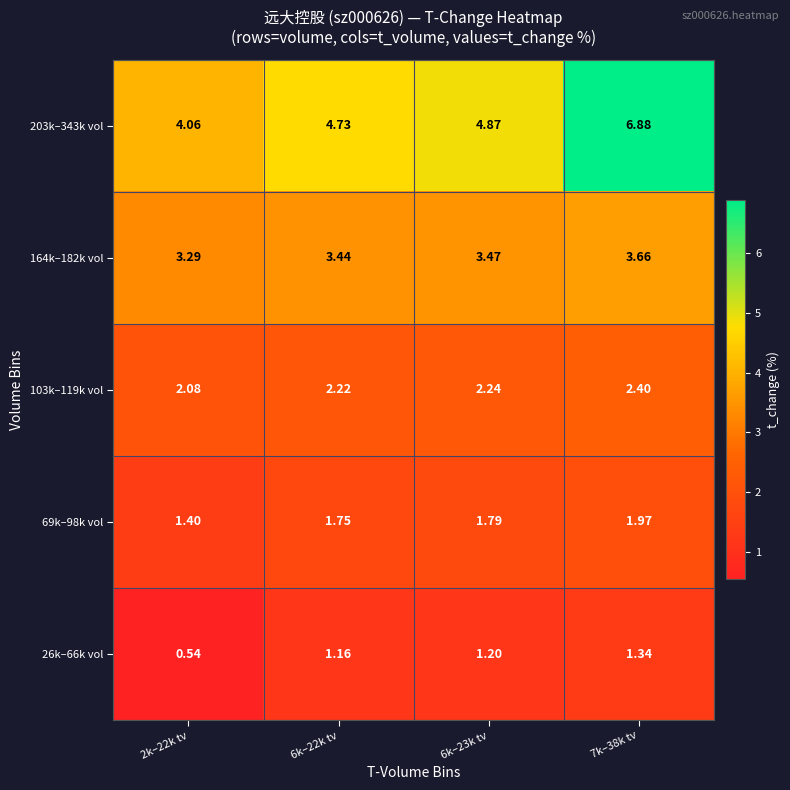

Is the value of 69k–98k vol at 2k–22k tv greater than the value of 164k–182k vol at 2k–22k tv?

No